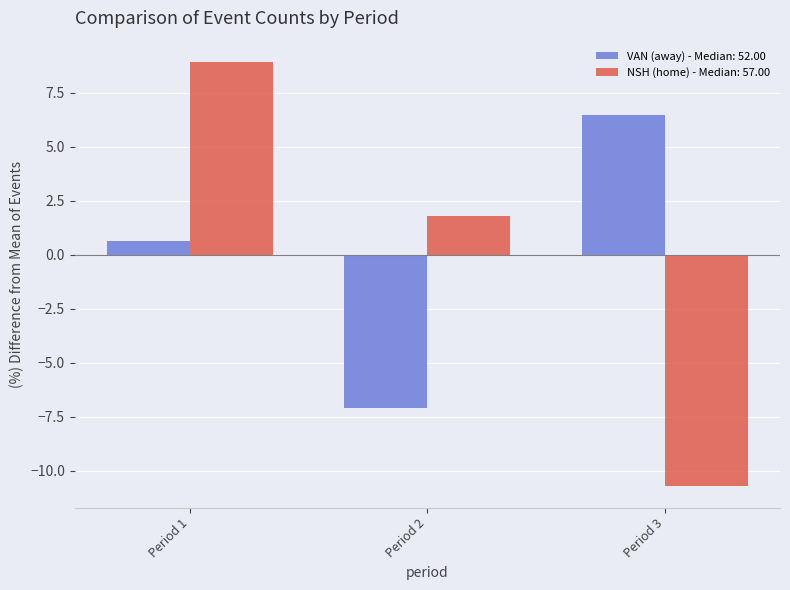

What is the spread (max minus min) of values at Period 2?

8.9